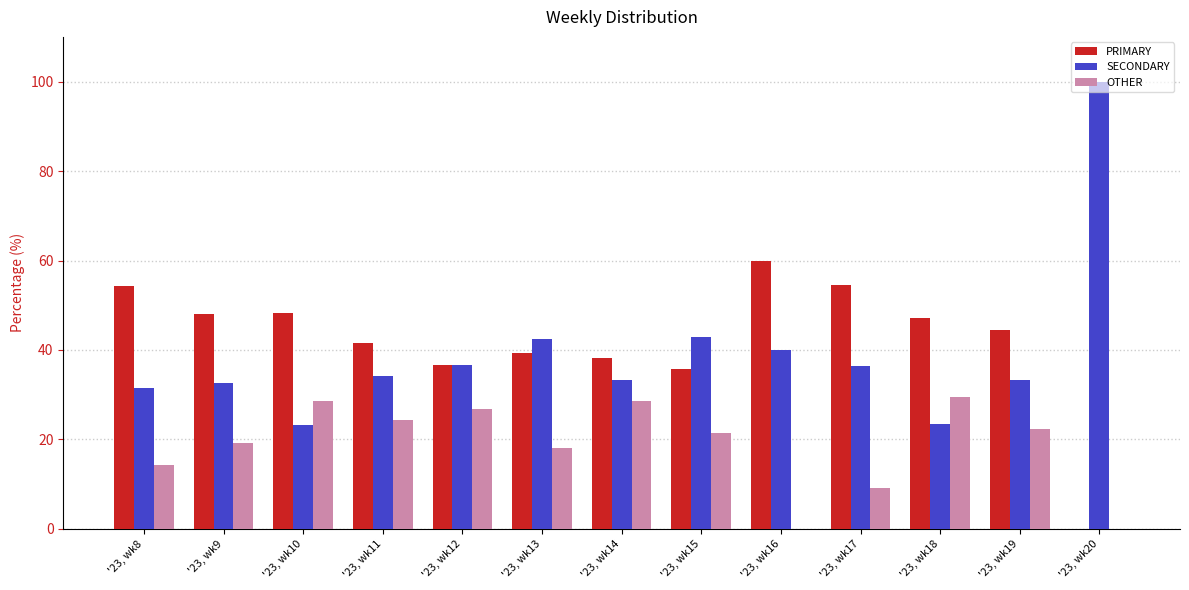

Which series has the largest total across all categories?

PRIMARY